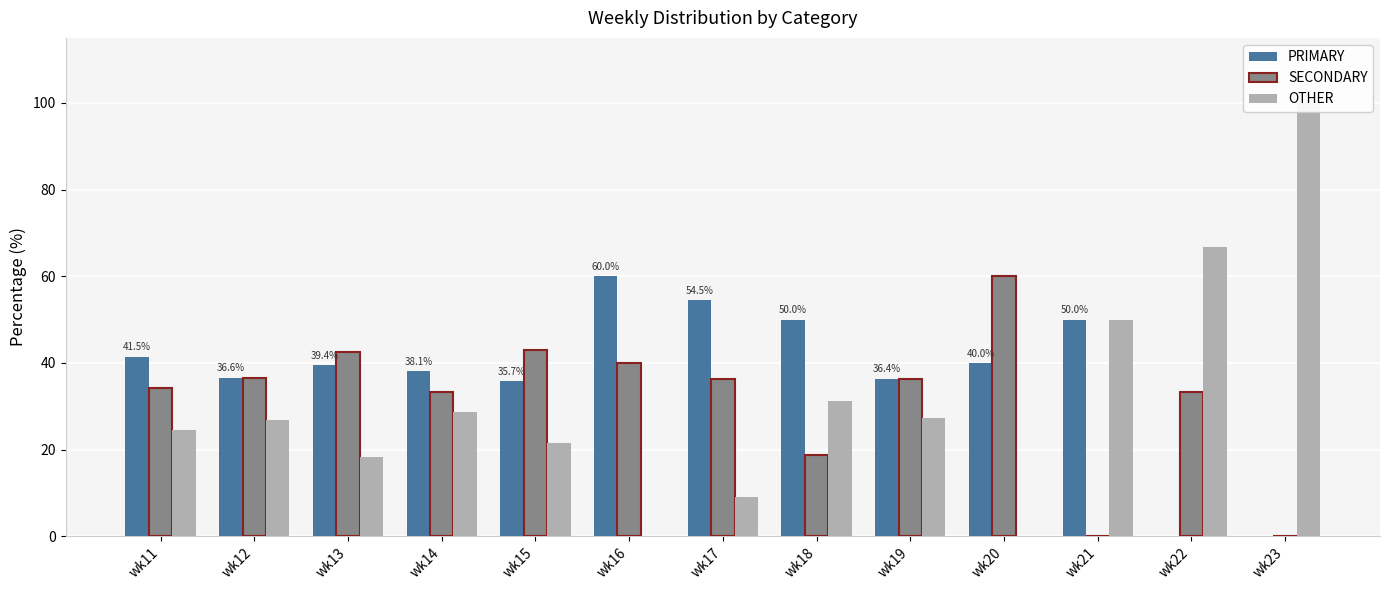

What is the sum of all SECONDARY values?

414.2